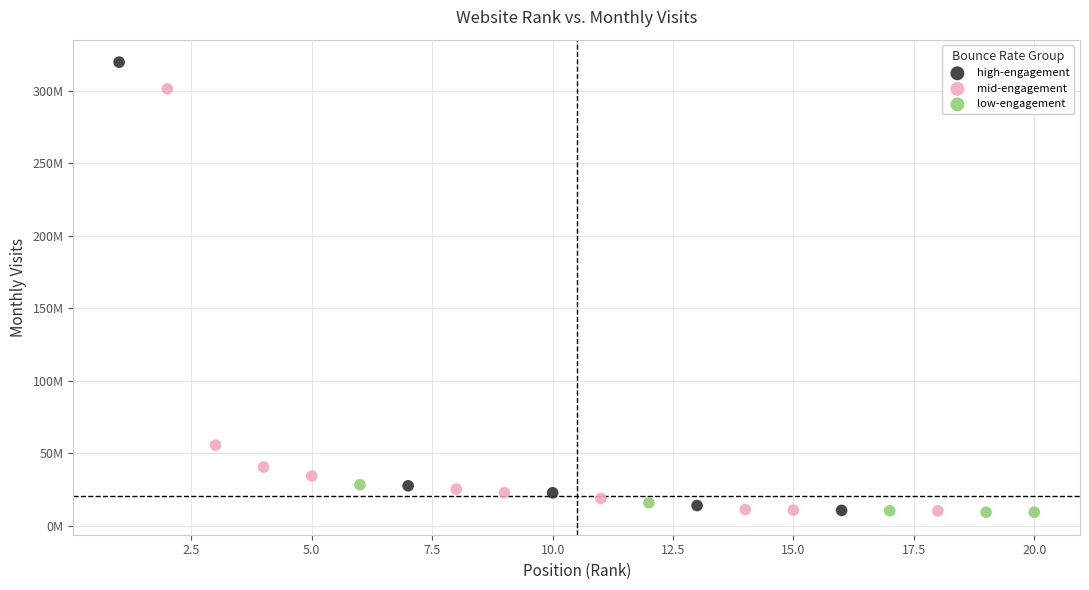

What are all the series names shown in the legend?

high-engagement, mid-engagement, low-engagement